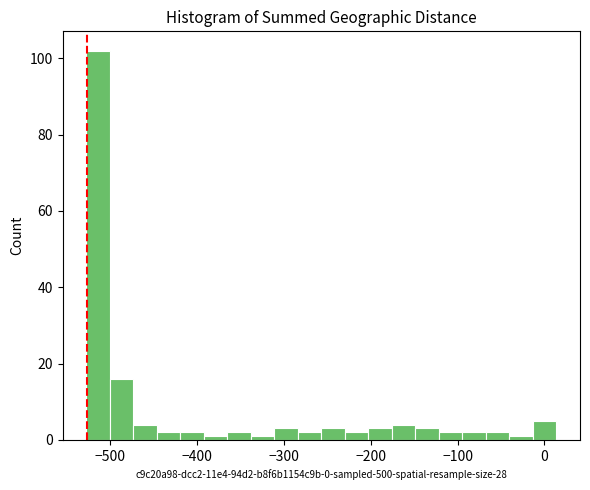

Around what value on the x-axis is the tallest bar? Give the approximate position of its centre, as read against the axis.

-510